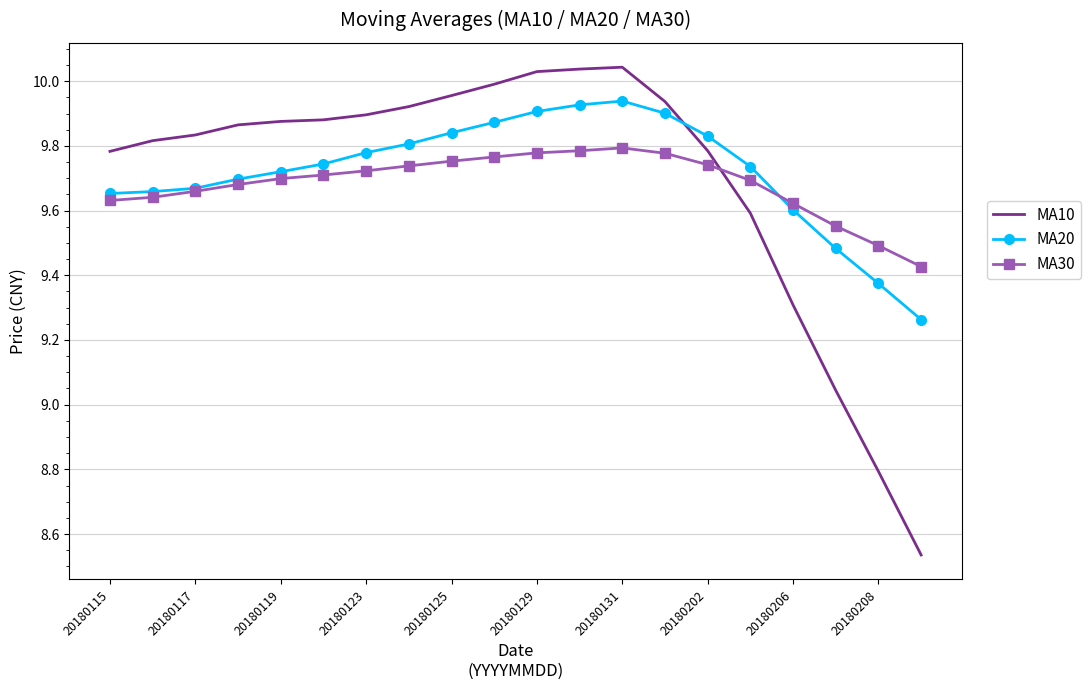

List the series in order of their peak value, lowest first.

MA30, MA20, MA10